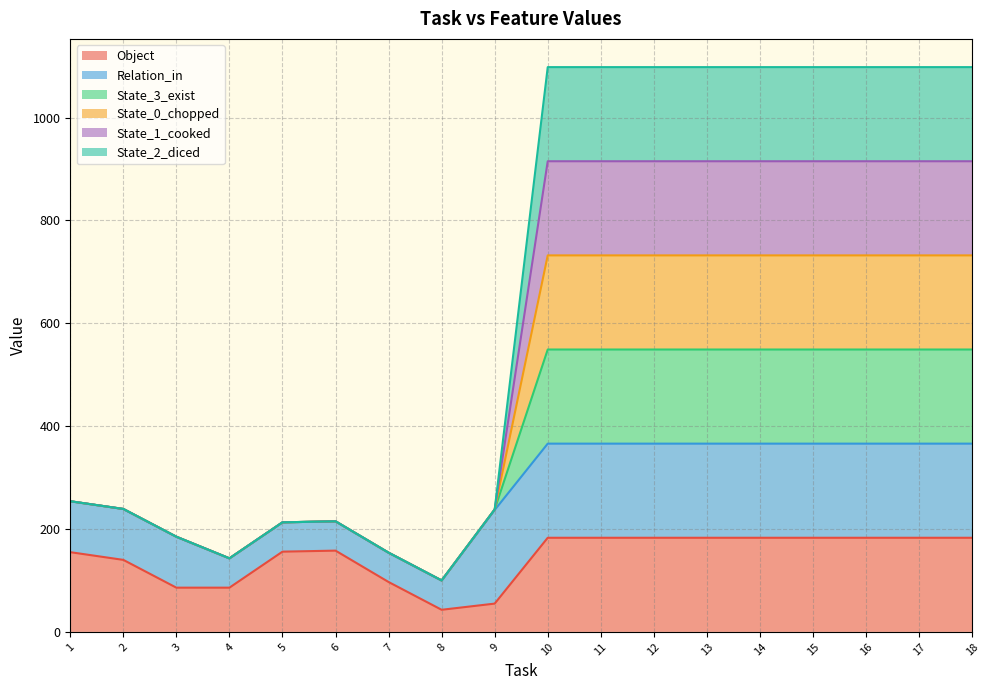

True or false: State_2_diced and Object intersect in this chart.

False